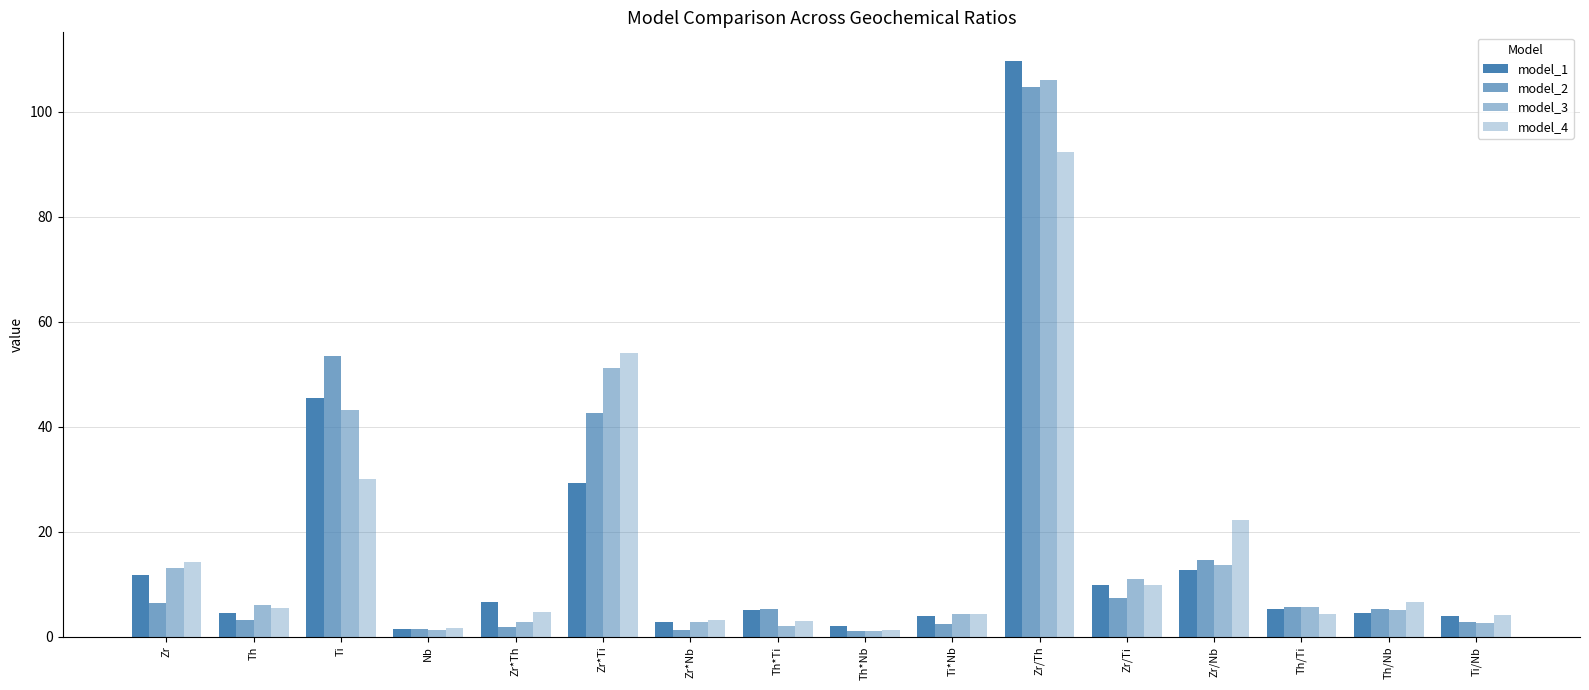

At which category does the chart reach its minimum across all series?

Th*Nb